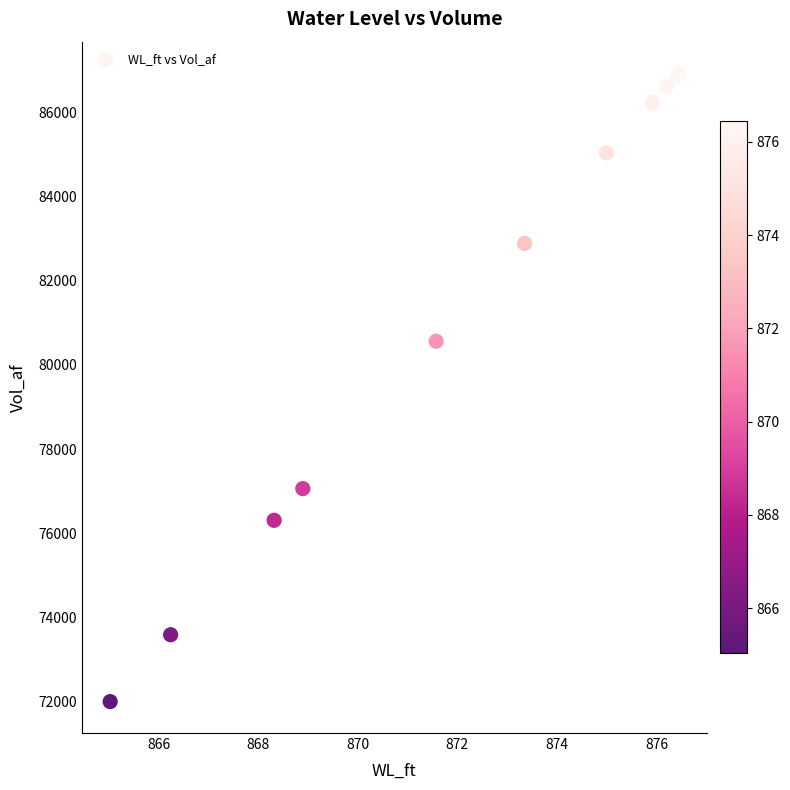

What Y value in the scatter plot is closest to 79467?

80564.4